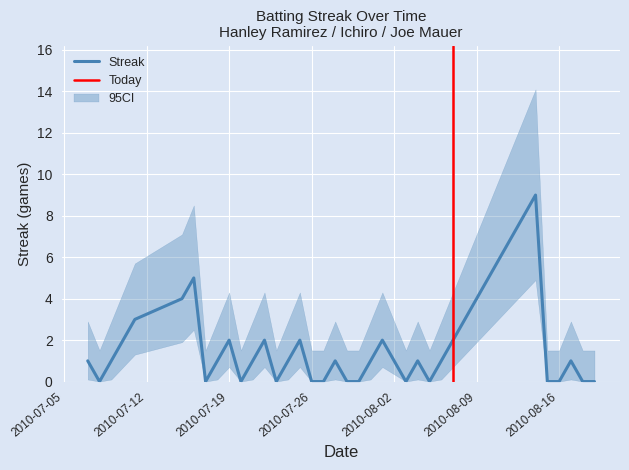

Reading right to left, what are all the values shown in this chart?

2010-08-19=0	2010-08-18=0	2010-08-17=1	2010-08-16=0	2010-08-15=0	2010-08-14=9	2010-08-13=8	2010-08-12=7	2010-08-11=6	2010-08-10=5	2010-08-09=4	2010-08-08=3	2010-08-07=2	2010-08-06=1	2010-08-05=0	2010-08-04=1	2010-08-03=0	2010-08-01=2	2010-07-31=1	2010-07-30=0	2010-07-29=0	2010-07-28=1	2010-07-27=0	2010-07-26=0	2010-07-25=2	2010-07-24=1	2010-07-23=0	2010-07-22=2	2010-07-21=1	2010-07-20=0	2010-07-19=2	2010-07-18=1	2010-07-17=0	2010-07-16=5	2010-07-15=4	2010-07-11=3	2010-07-10=2	2010-07-09=1	2010-07-08=0	2010-07-07=1